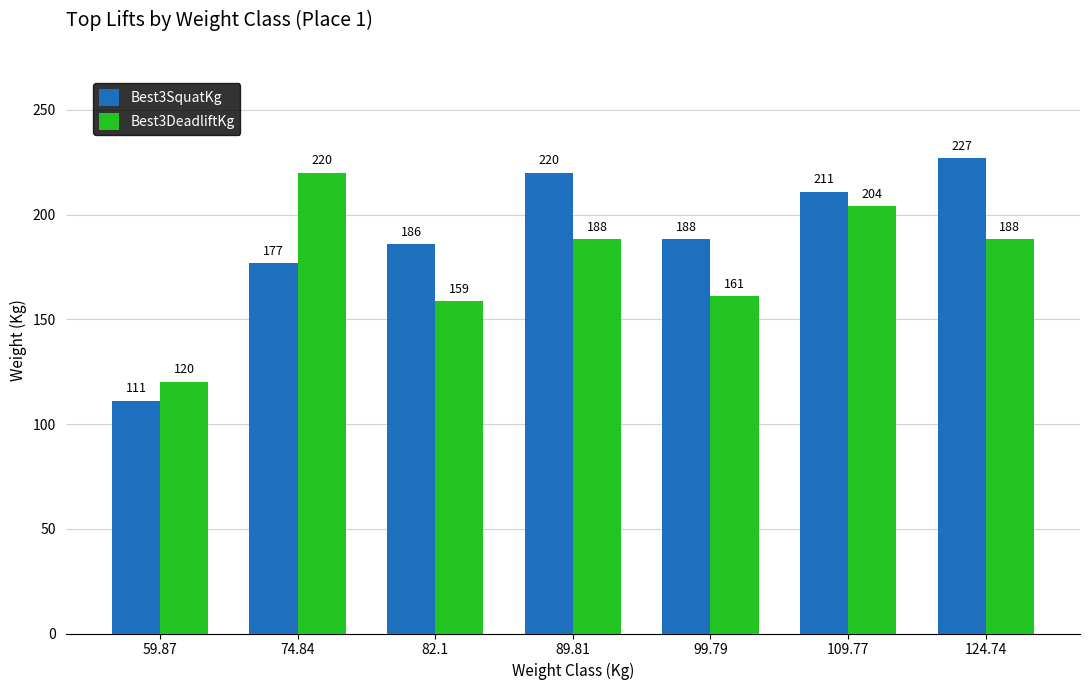

Read the Best3DeadliftKg value at 109.77.

204.1